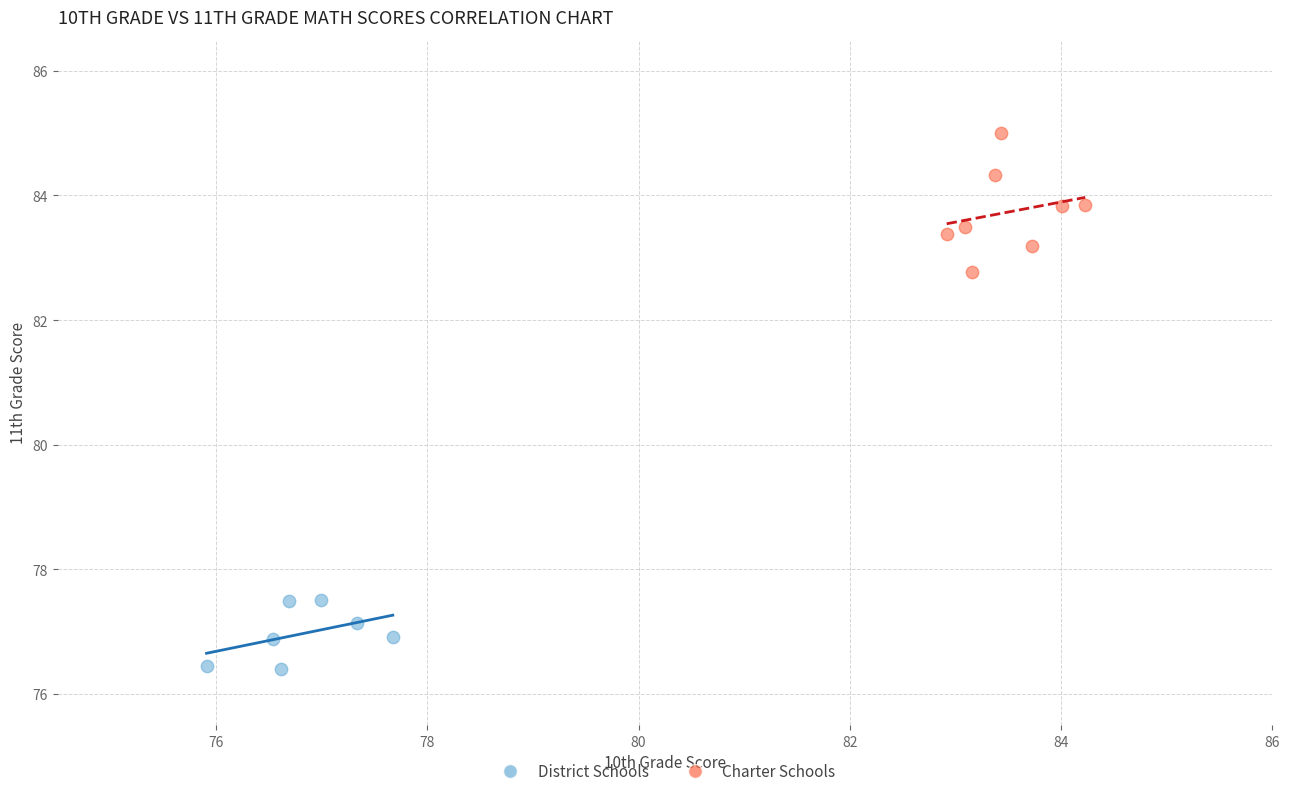

Which series has the widest spread of Y values?

Charter Schools